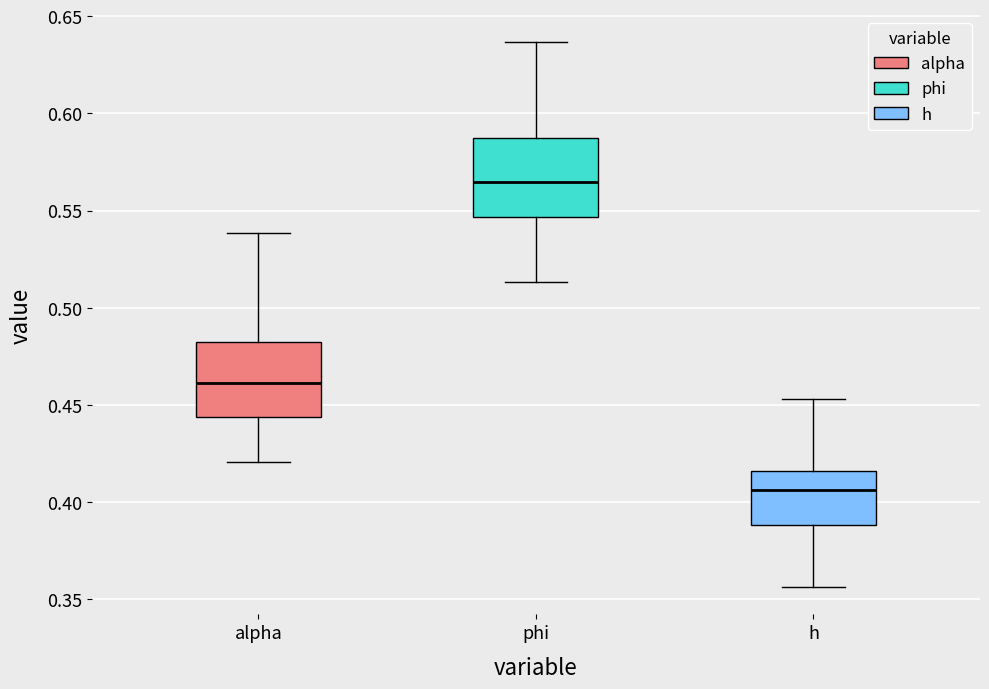

Which box's median line is the lowest?

h